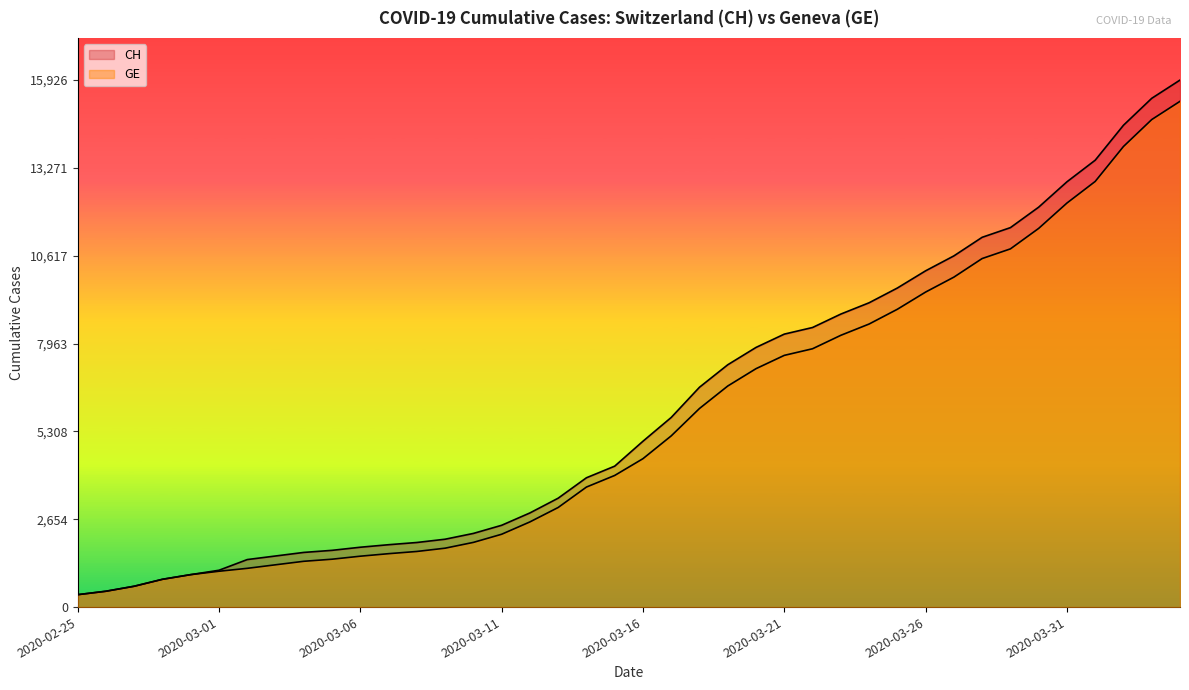

What is the average value of the CH series?

6053